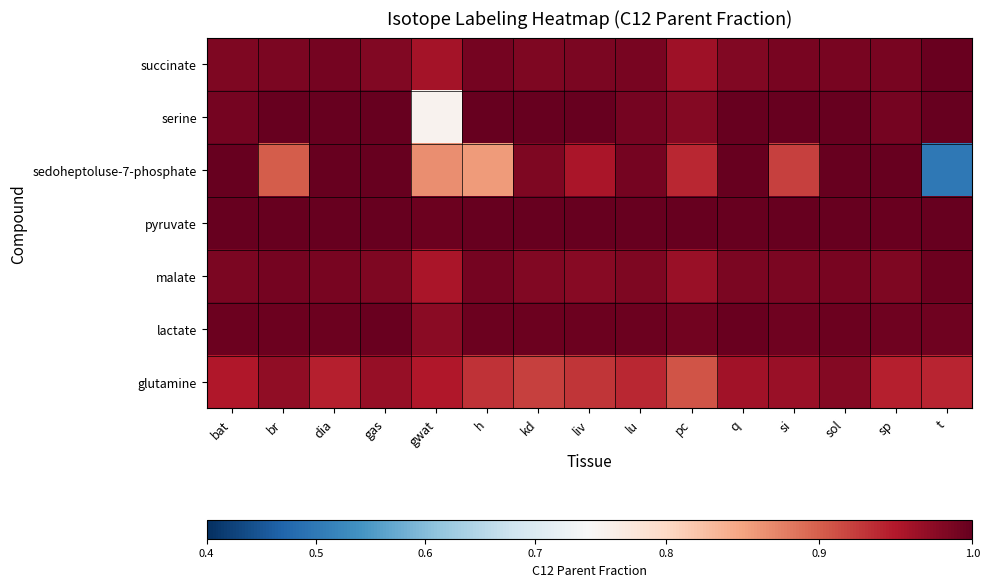

Which series has the largest range (max minus min)?

sedoheptoluse-7-phosphate